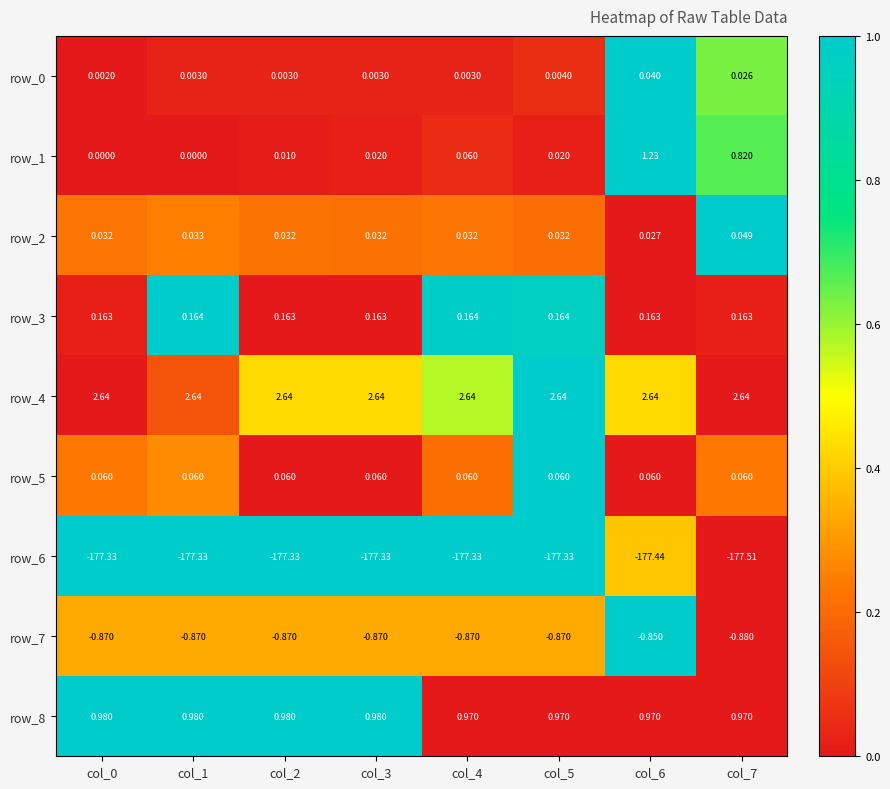

How many distinct data groups are displayed?

9